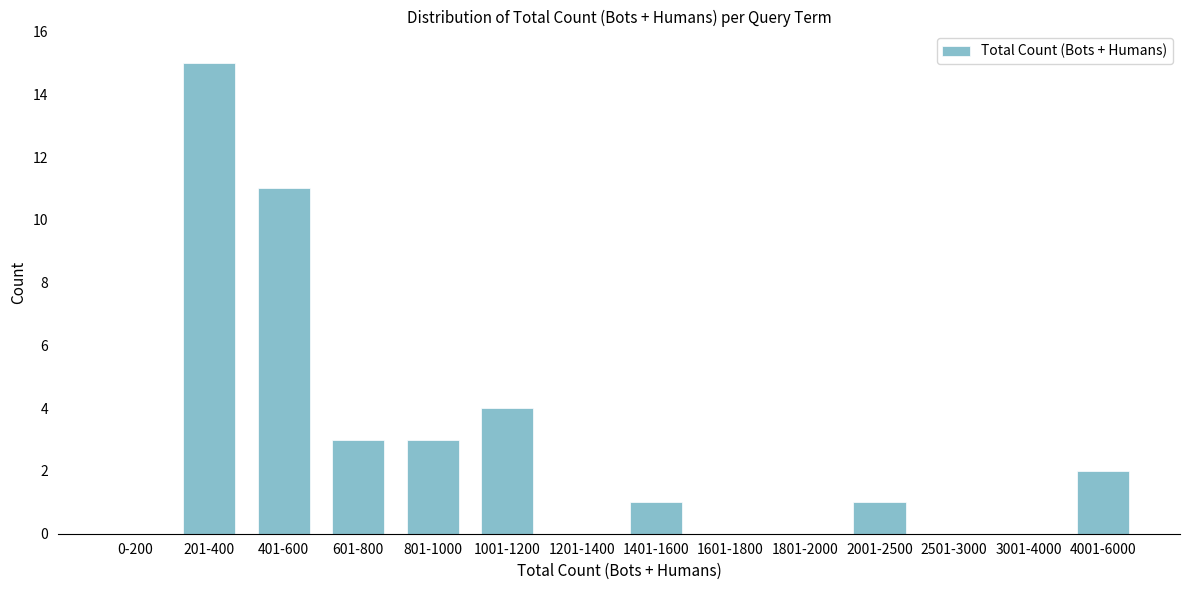

Reading left to right, what are all the values shown in this chart?

0-200=0	201-400=15	401-600=11	601-800=3	801-1000=3	1001-1200=4	1201-1400=0	1401-1600=1	1601-1800=0	1801-2000=0	2001-2500=1	2501-3000=0	3001-4000=0	4001-6000=2